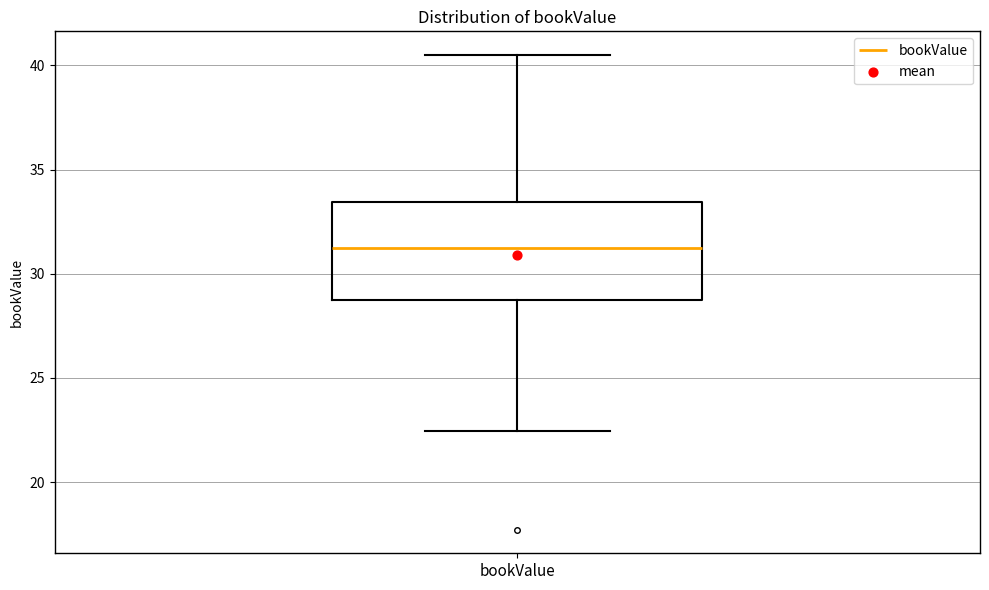

Read this box plot against the y-axis: the position of the median line, the range covered by the box, and the ends of both whiskers. The values are not printed on the chart, so give them approximately, as read against the axis.

median 31.0, box 28.5 to 33.5, whiskers 22.5 to 40.5